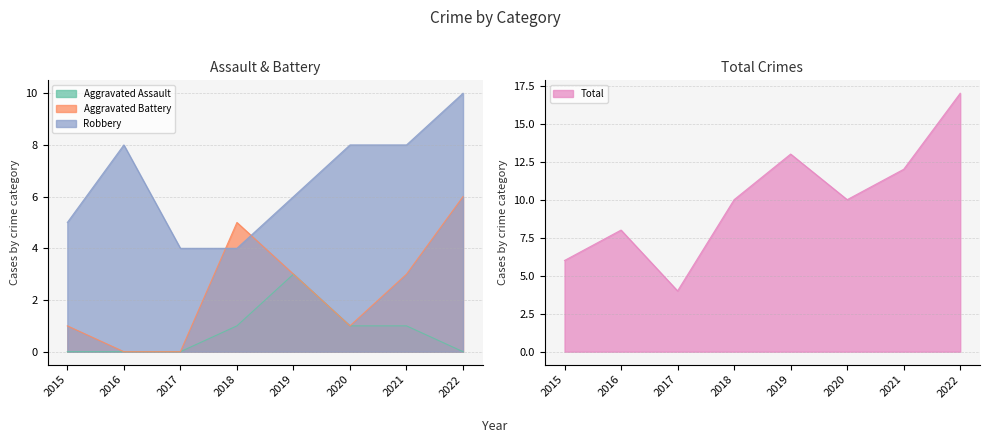

Where is the first local maximum for Robbery?

2016